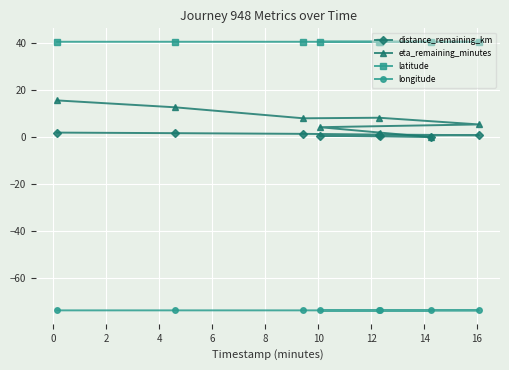

What is the sum of all eta_remaining_minutes values?

56.3